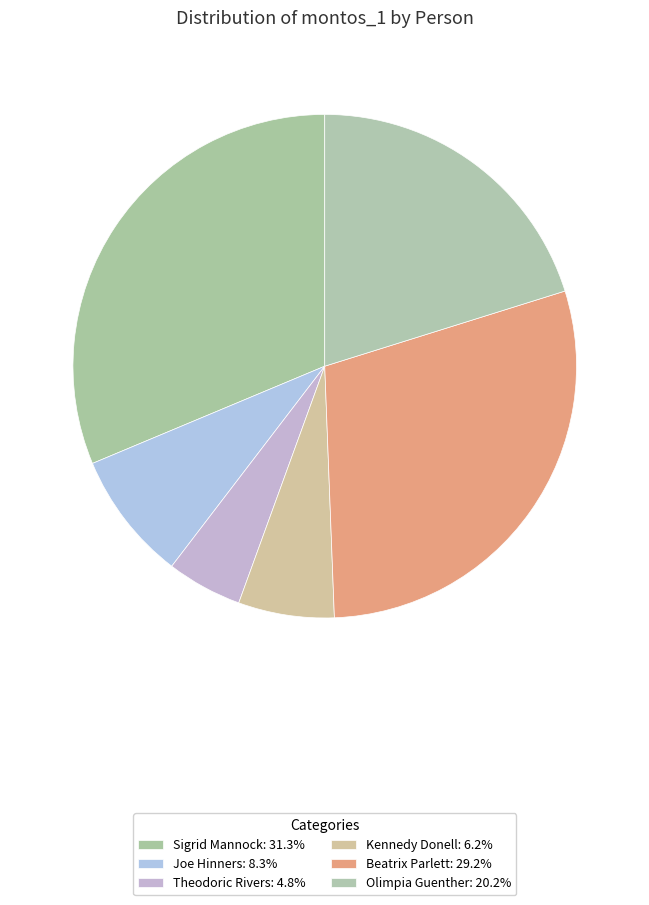

Count the number of slices in the pie.

6